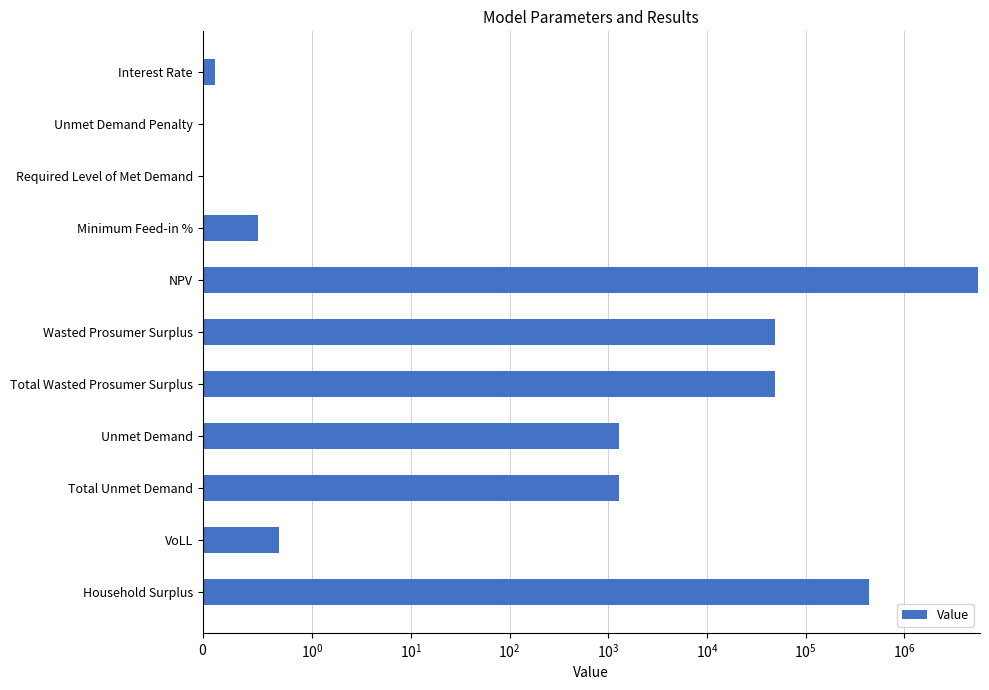

Between VoLL and Total Wasted Prosumer Surplus, which is larger?

Total Wasted Prosumer Surplus